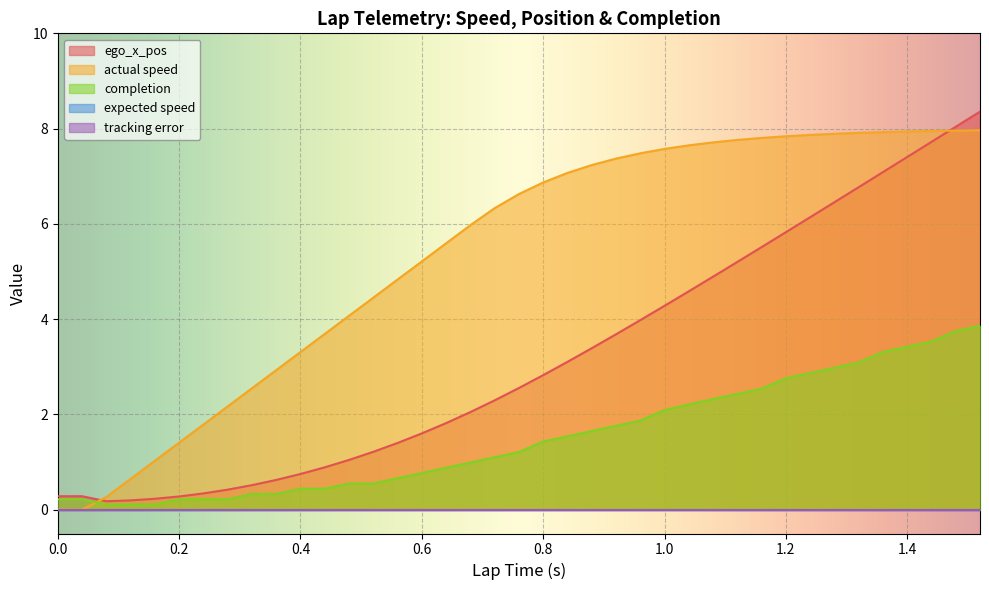

At which label is completion closest to 1?

0.68